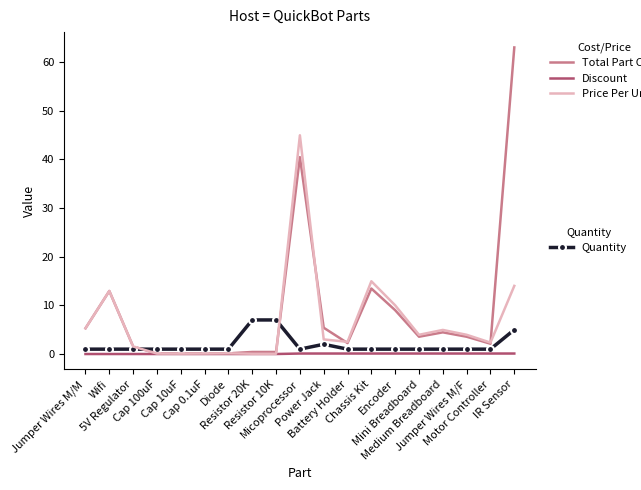

What is the maximum value shown in the chart?

63.0